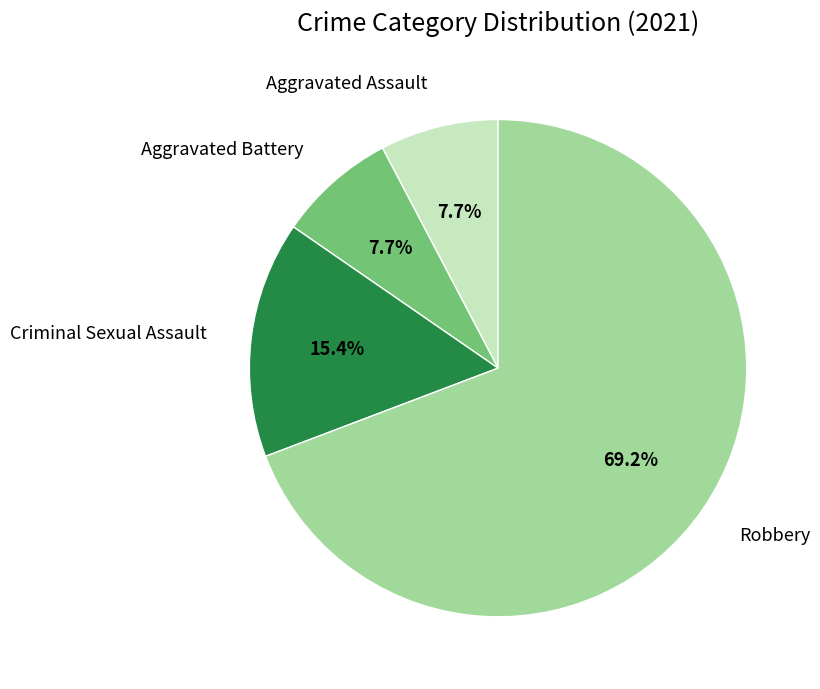

What is the largest slice in the pie chart?

Robbery